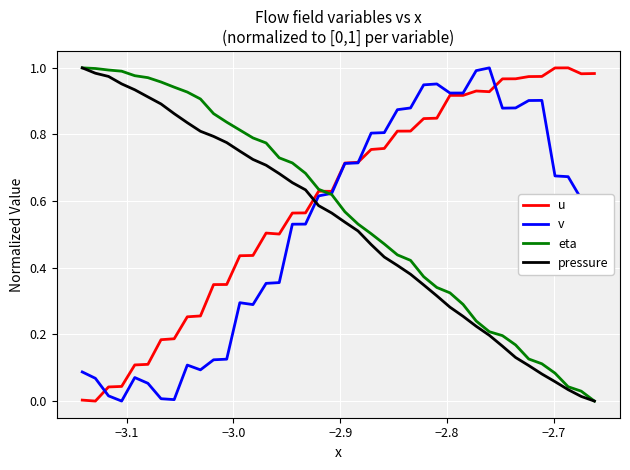

Does the chart have visible grid lines?

Yes